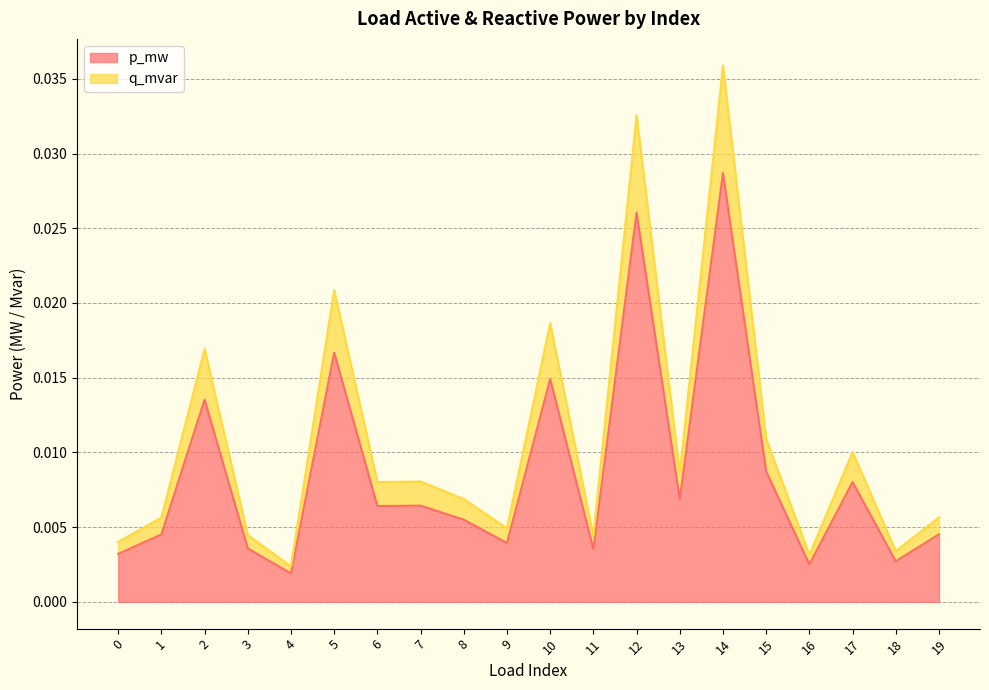

True or false: p_mw has more than 2 points higher than both neighbors.

True